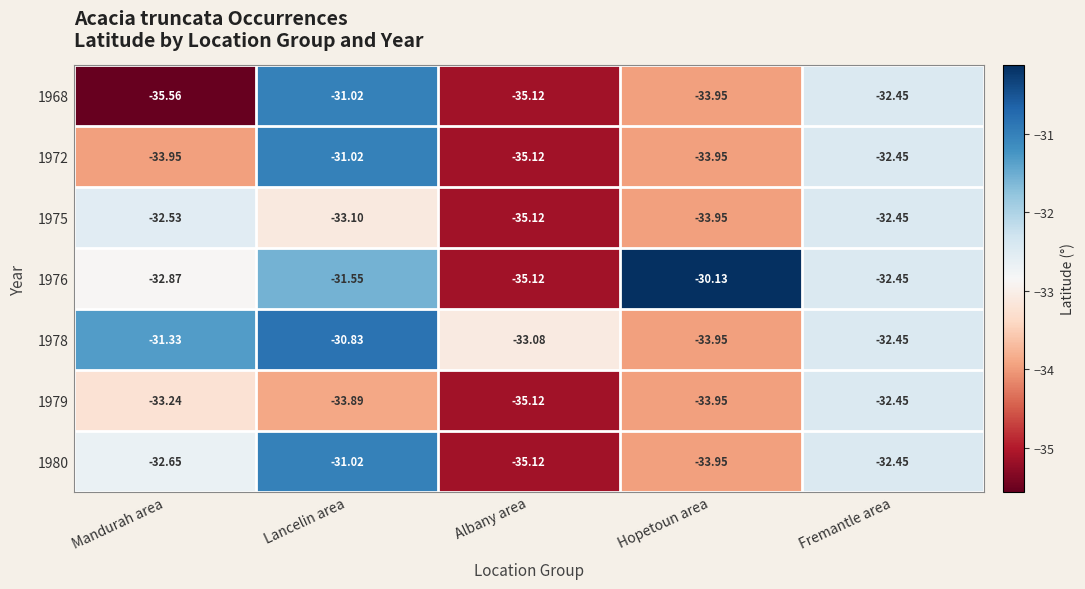

Is the value of 1975 at Mandurah area greater than the value of 1976 at Albany area?

Yes